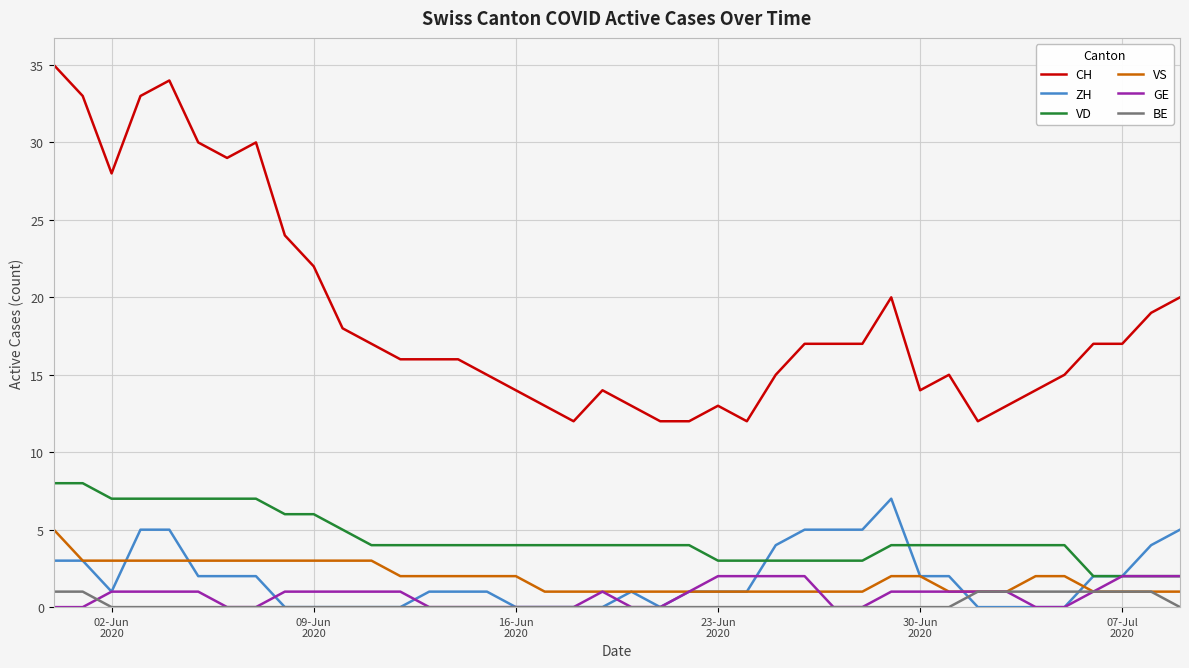

What is the maximum value shown in the chart?

35